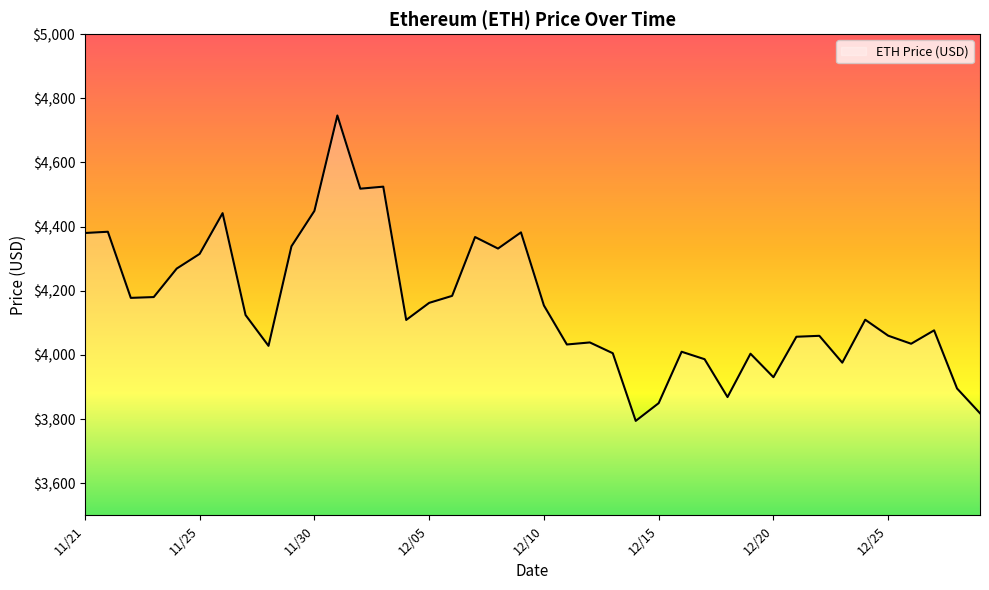

What is the smallest value displayed?

3794.3